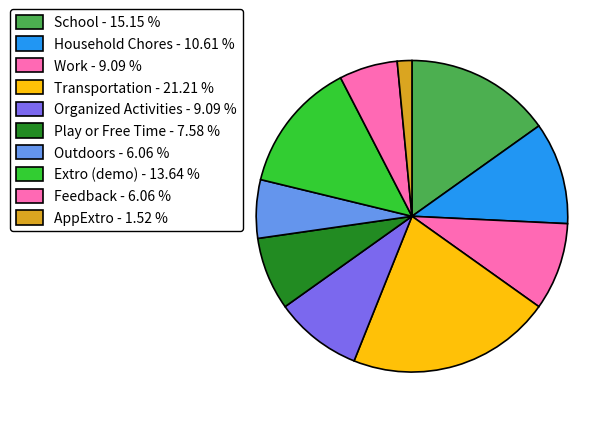

Which category has the biggest portion of the pie?

Transportation